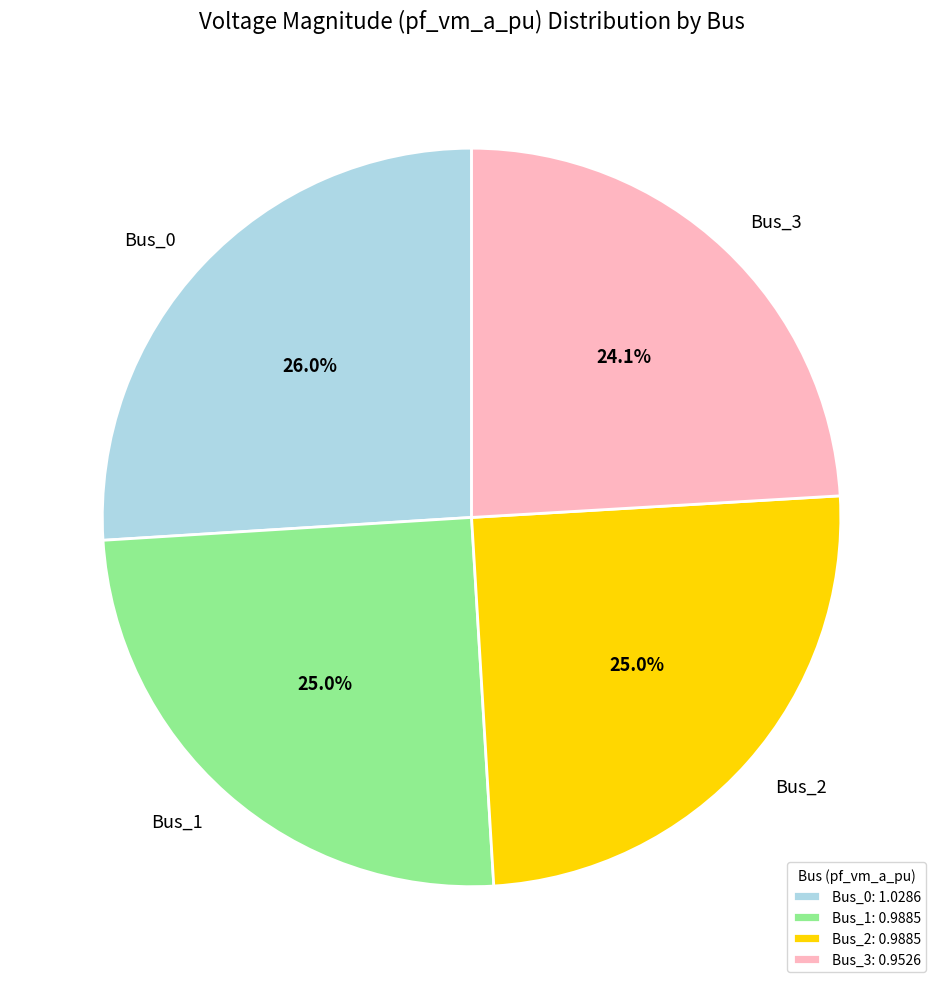

Approximately how many times larger is the value at Bus_3 compared to Bus_0?

0.9